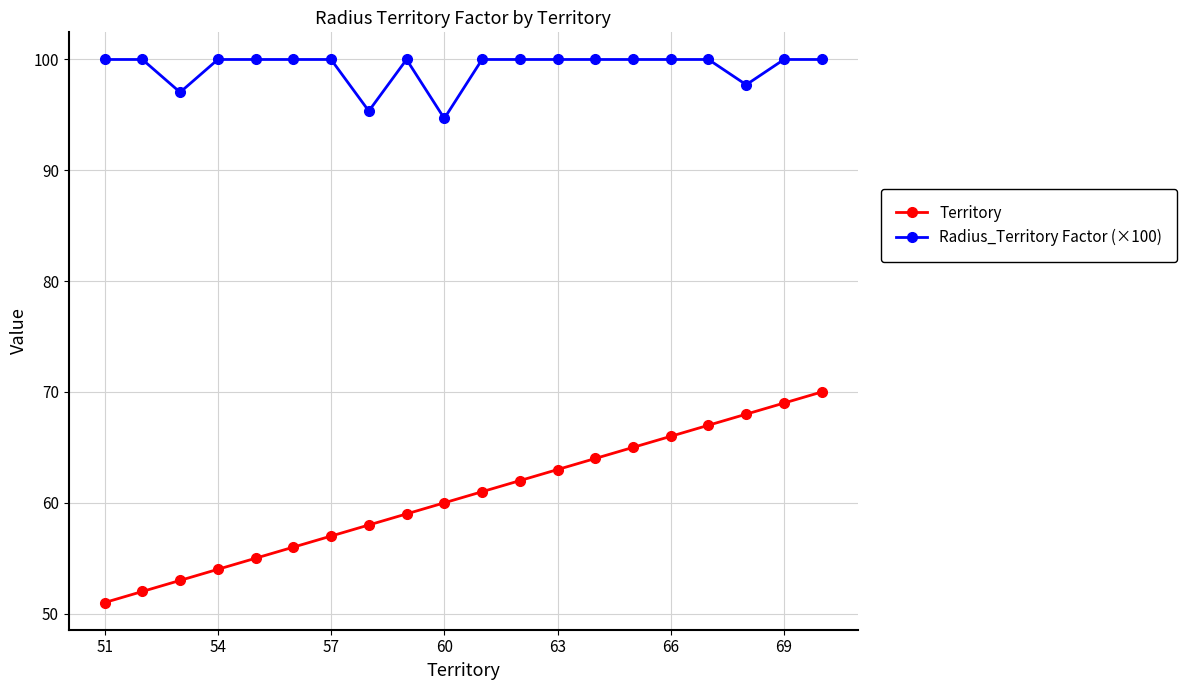

True or false: Radius_Territory Factor (×100) has more than 0 interior local peaks.

True